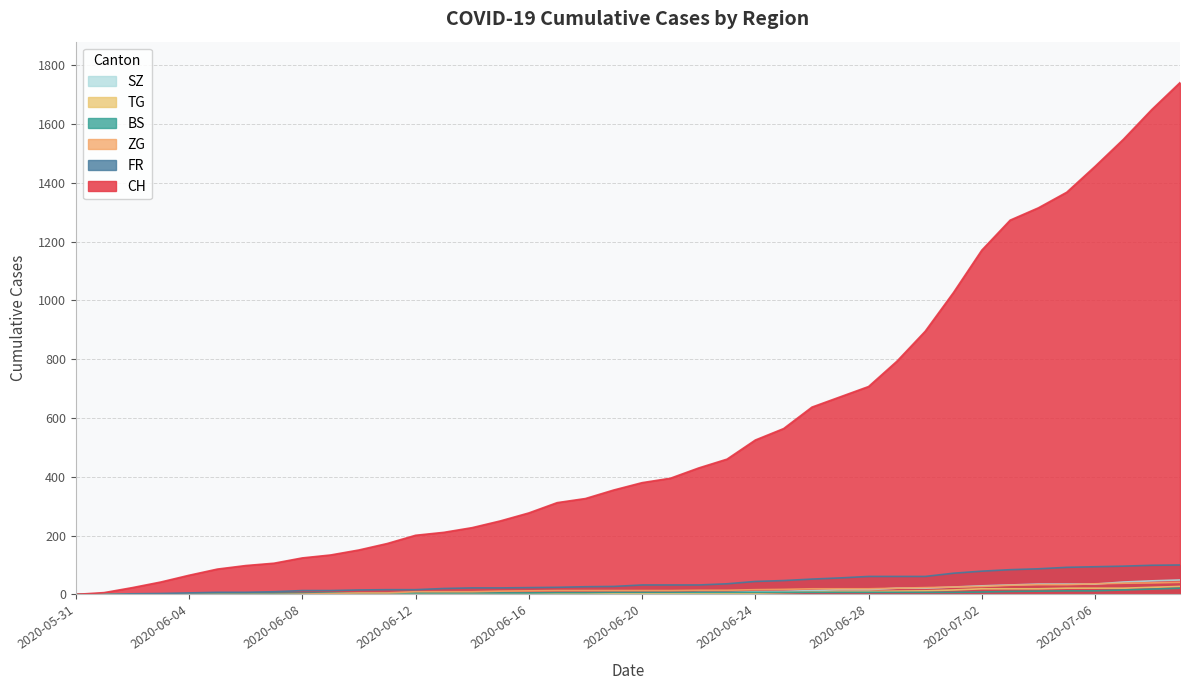

Which series ends up on top after the final intersection of BS and TG?

TG